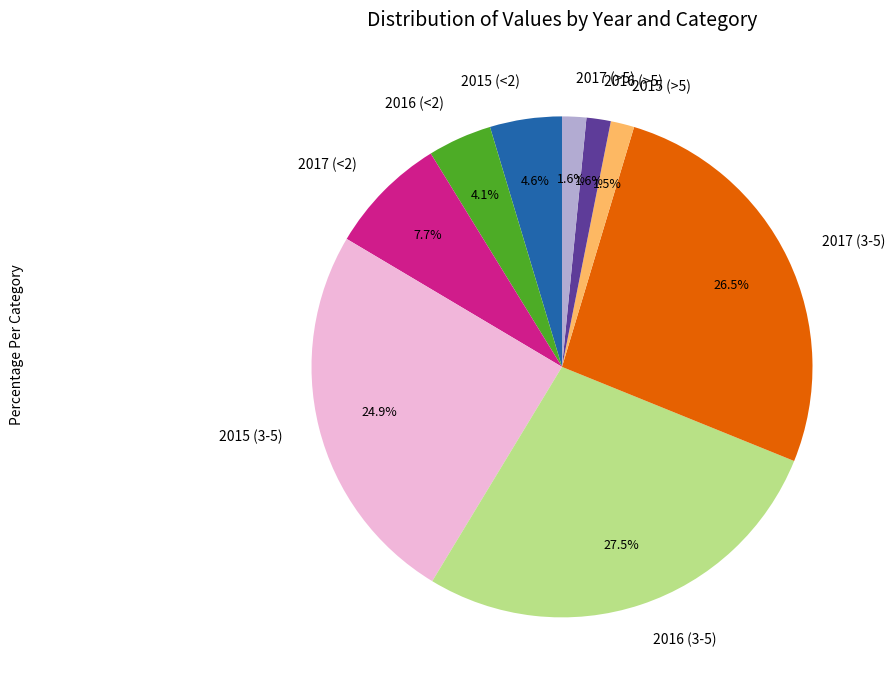

What is the ratio of the value at 2015 (3-5) to the value at 2015 (<2)?

5.4